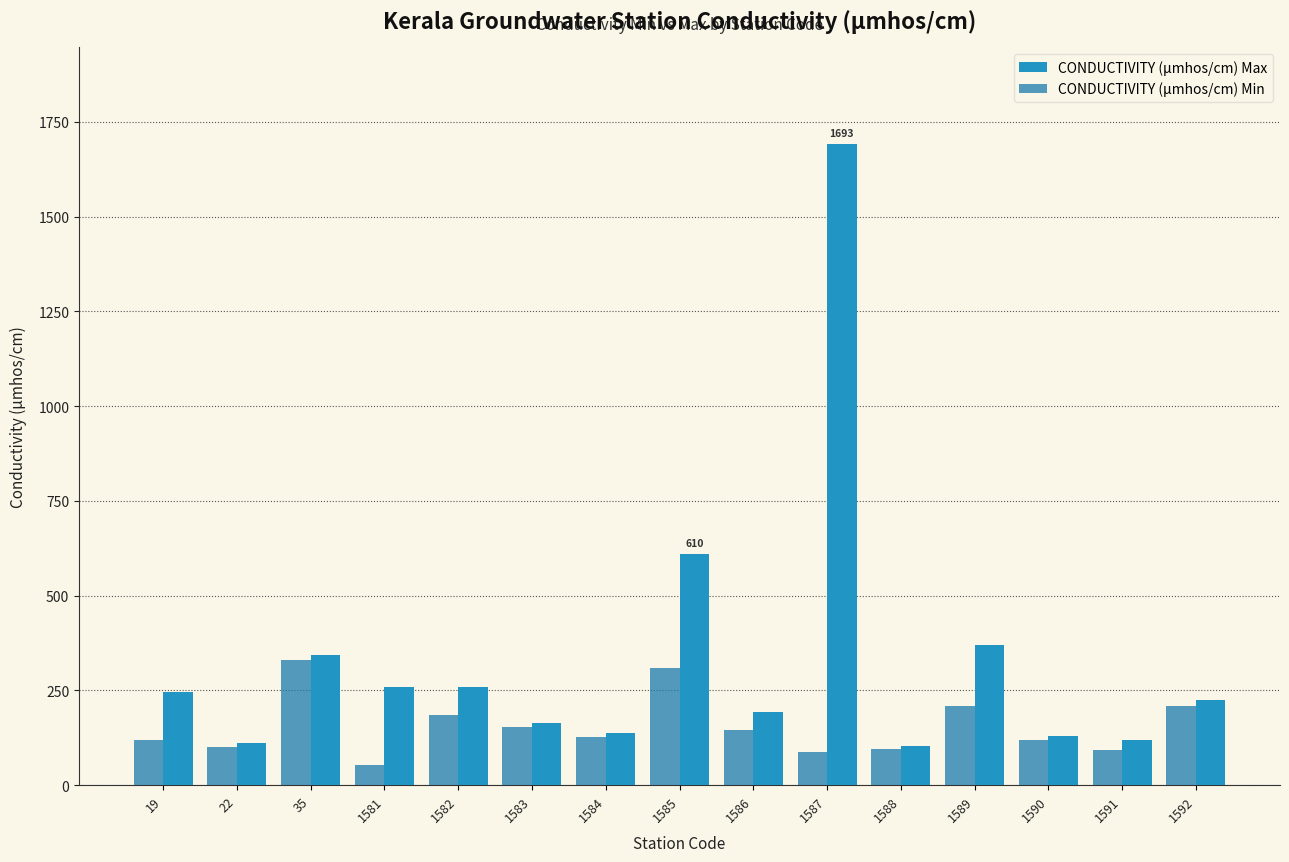

At which label does CONDUCTIVITY (µmhos/cm) Max reach its peak?

1587